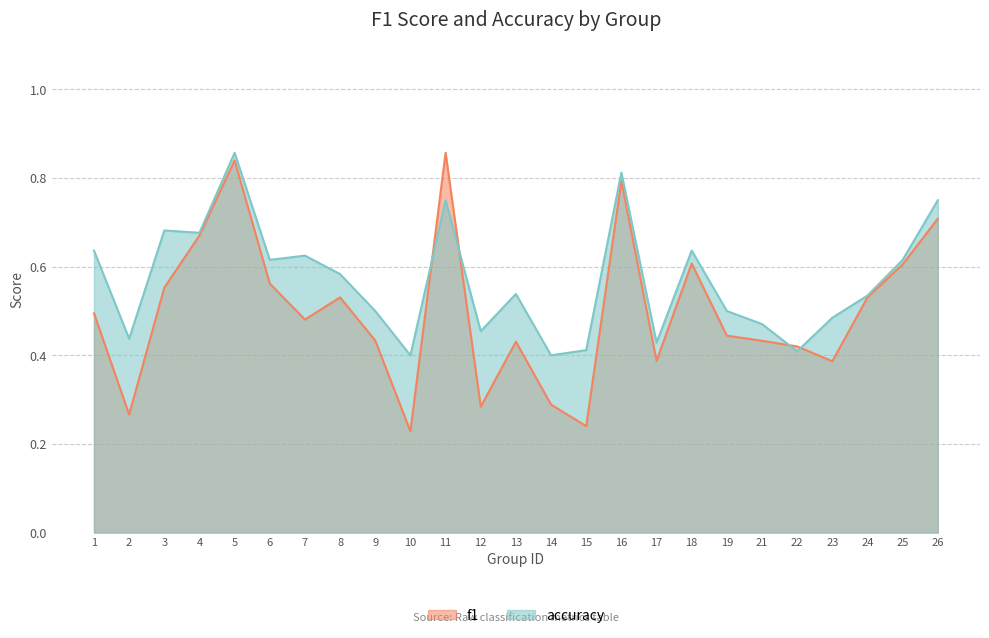

At which label does f1 reach its minimum?

10